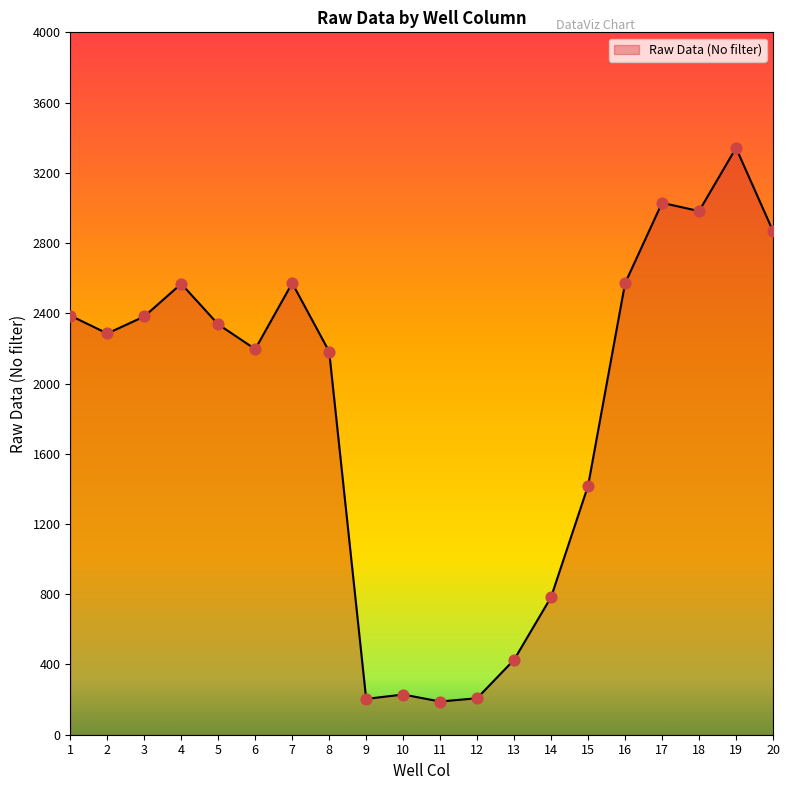

What is the ratio of the value at 8 to the value at 4?

0.8